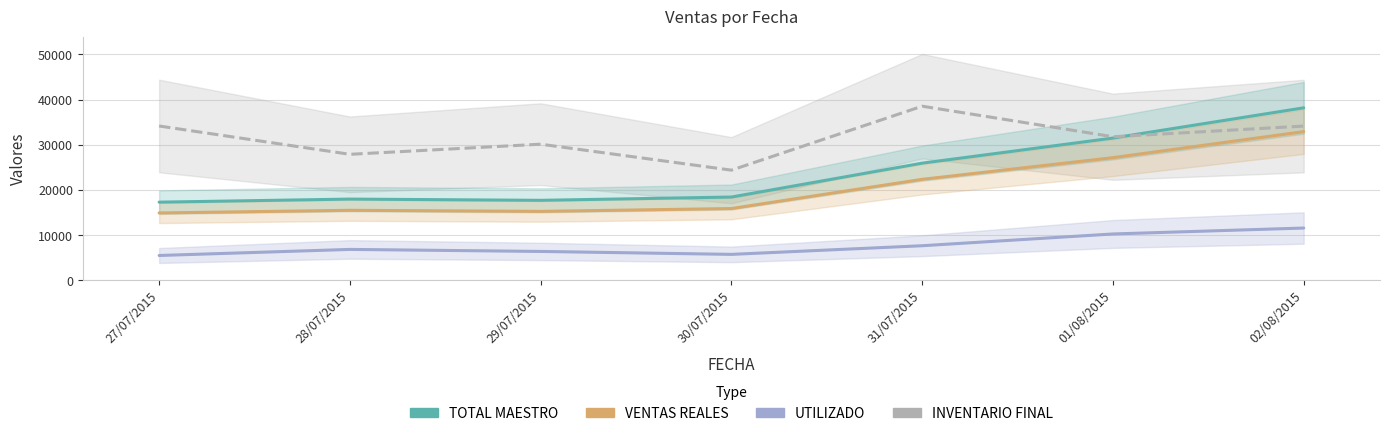

Which category has the highest value across all series?

31/07/2015